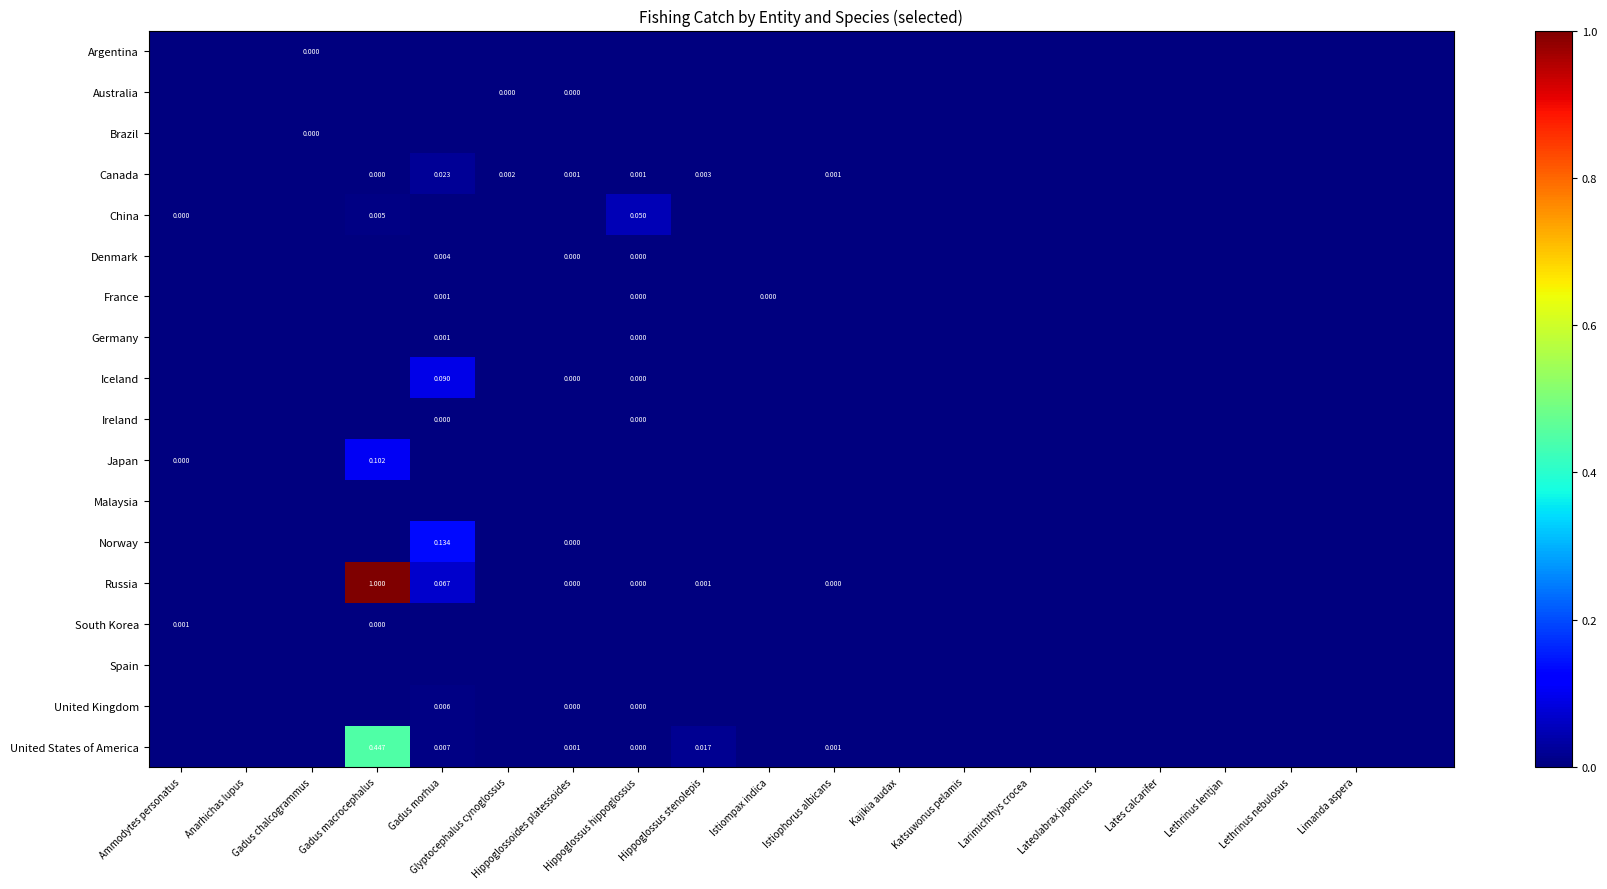

How many positive values does the France series have?

3